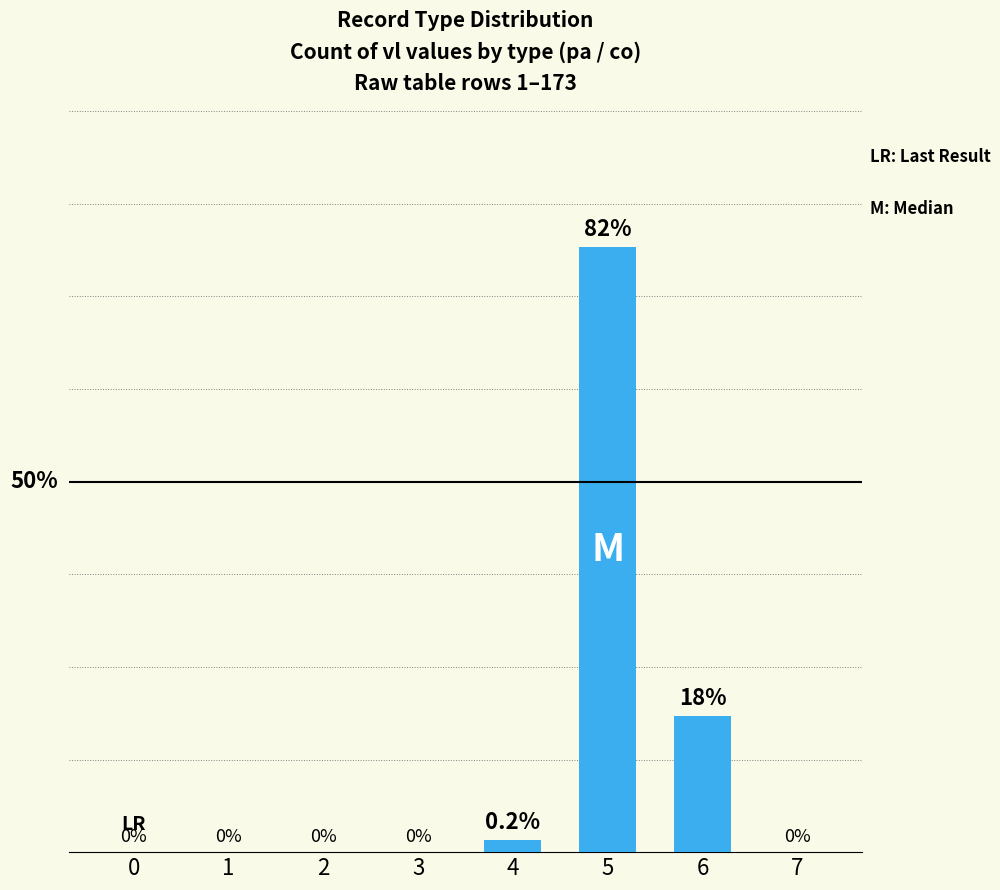

Reading left to right, list all the values displayed in this chart.

0=0	1=0	2=0	3=0	4=1	5=49	6=11	7=0